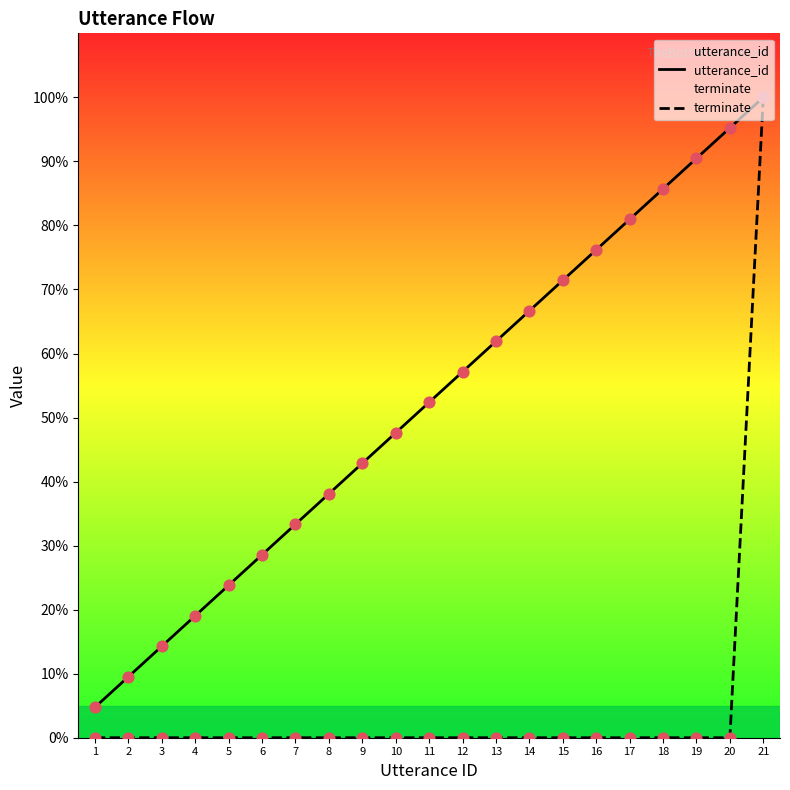

At which category is the sum across all series the highest?

21